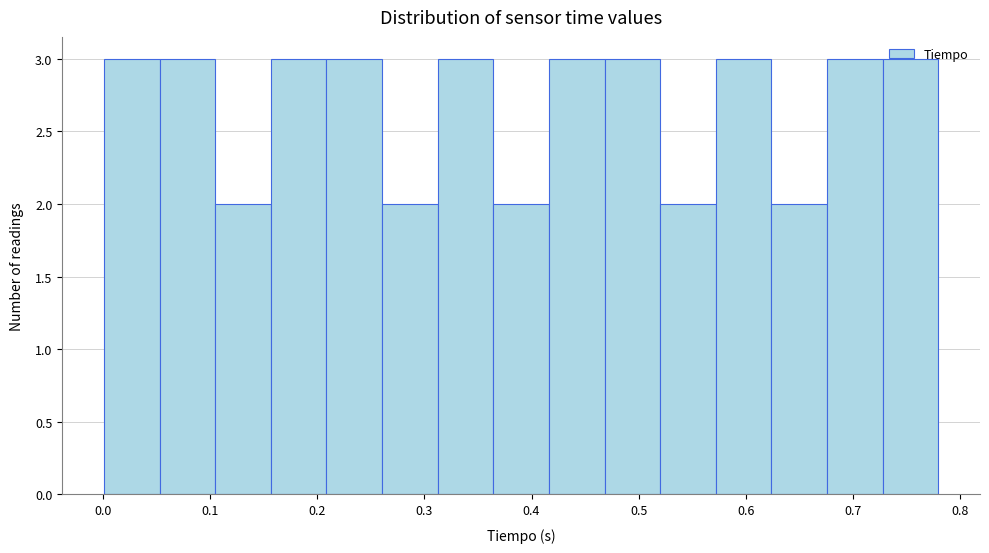

Reading left to right, transcribe this chart: for each bar, give the range it covers on the x-axis and its height. Neither the bar edges nor the heights are printed on the chart, so give them approximately, as read against the axes.

0.00 to 0.05: 3
0.05 to 0.10: 3
0.10 to 0.16: 2
0.16 to 0.21: 3
0.21 to 0.26: 3
0.26 to 0.31: 2
0.31 to 0.36: 3
0.36 to 0.42: 2
0.42 to 0.47: 3
0.47 to 0.52: 3
0.52 to 0.57: 2
0.57 to 0.62: 3
0.62 to 0.68: 2
0.68 to 0.73: 3
0.73 to 0.78: 3